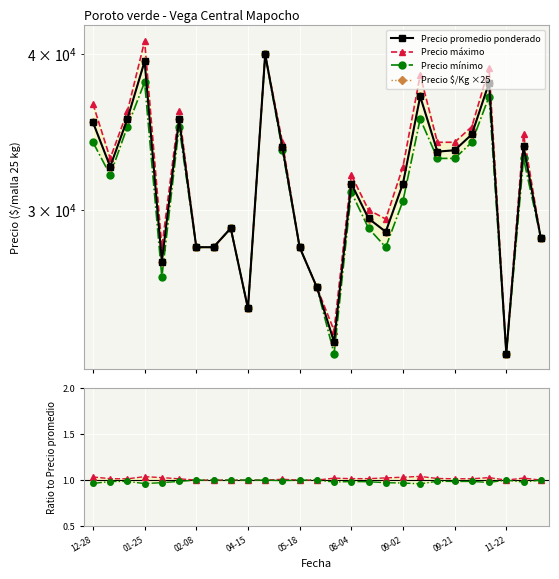

True or false: Precio mínimo and Precio máximo cross at least once.

False